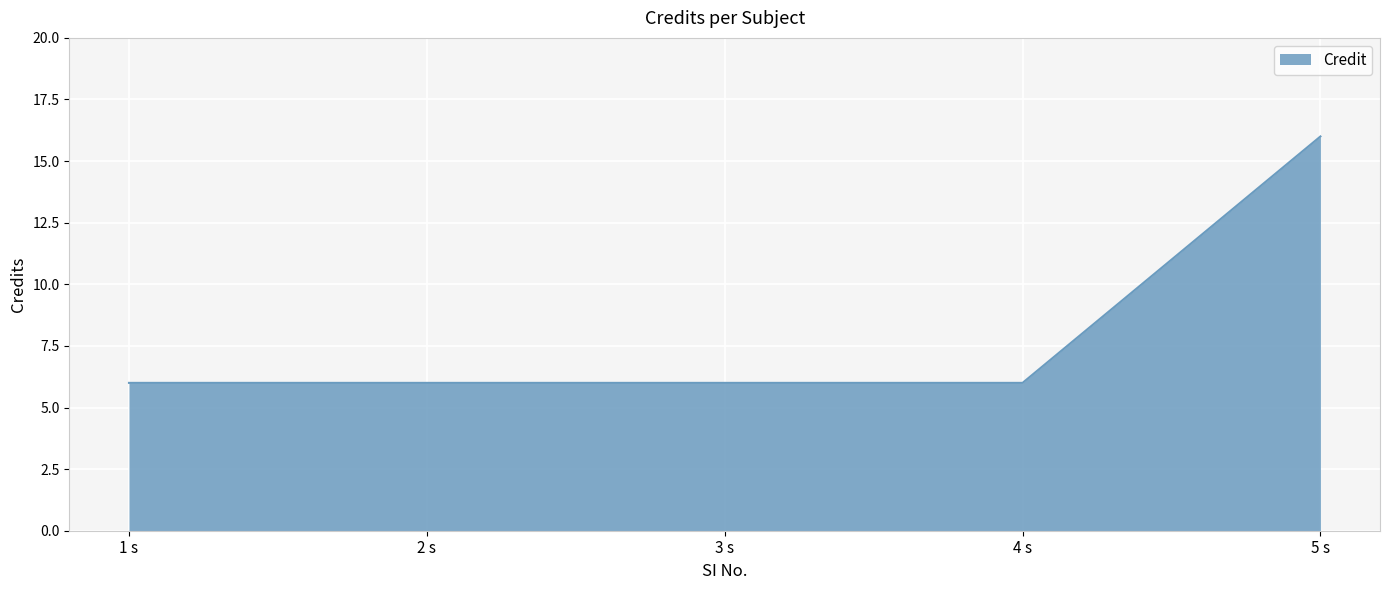

True or false: the data has more than 2 interior local peaks.

False